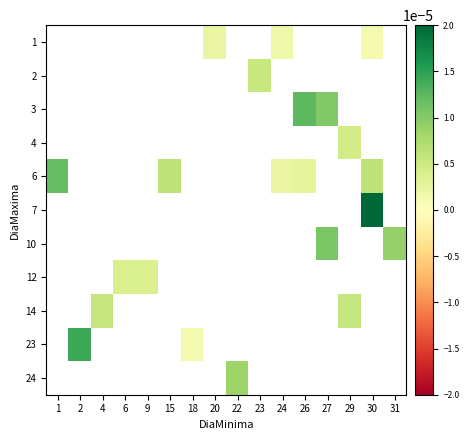

At which label does 7 reach its peak?

1